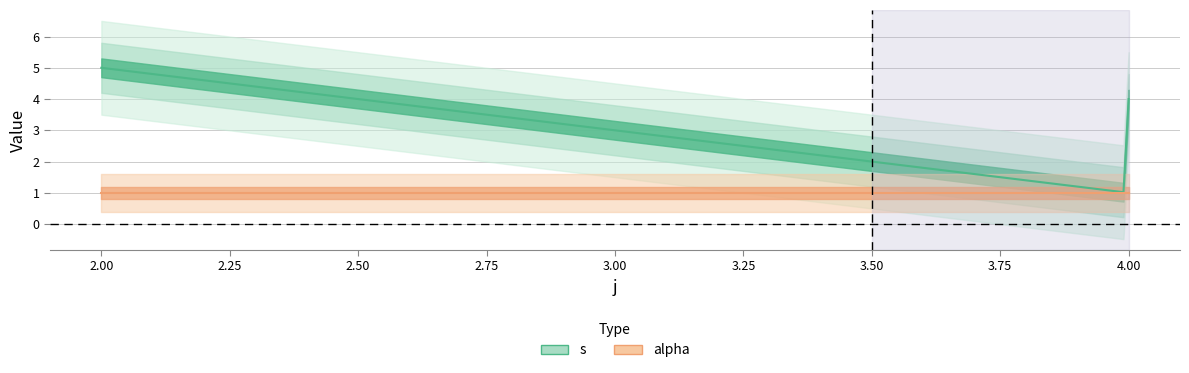

How many lines are shown in the chart?

2